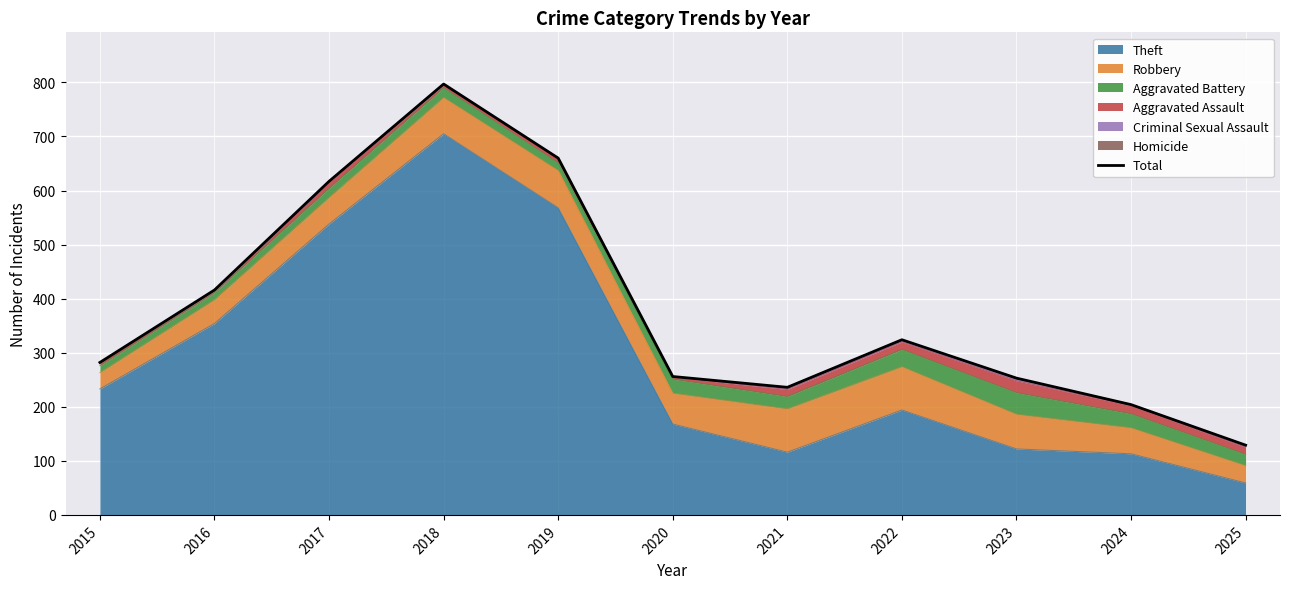

Reading left to right, extract all data points from this chart.

282	416	617	797	660	256	236	324	253	204	129